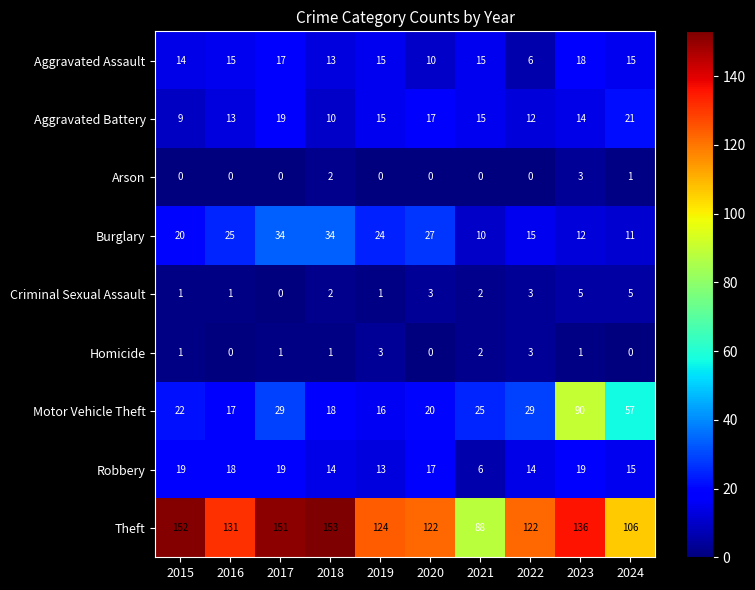

What is the total value across all series at 2016?

220